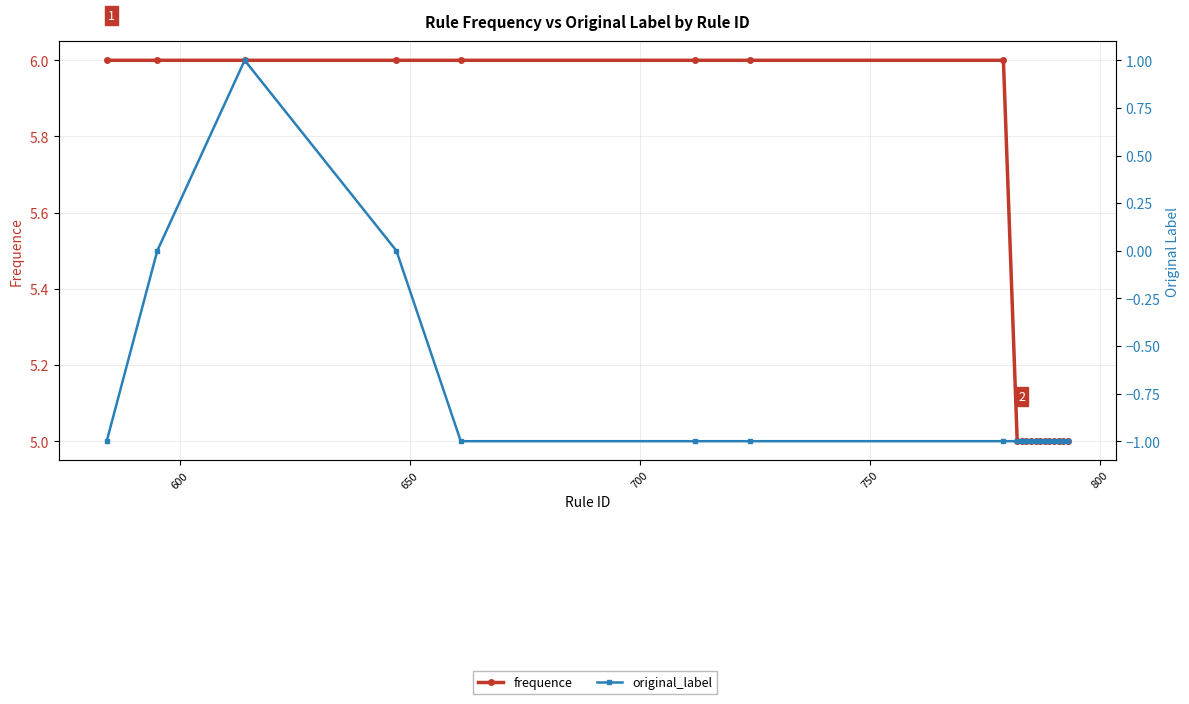

True or false: frequence has more than 0 interior local peaks.

False